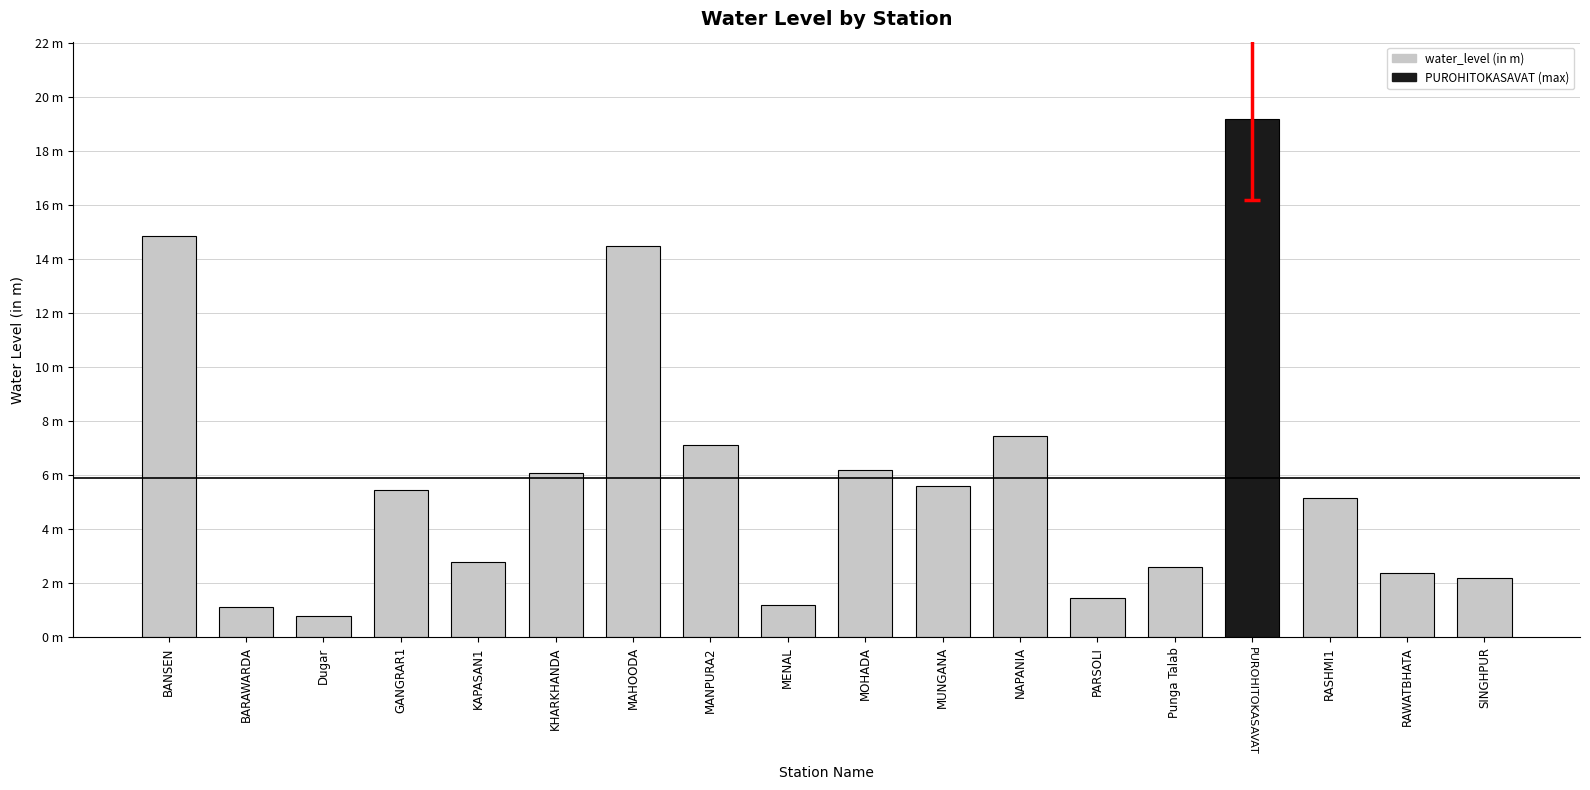

Where is the data nearest to the value 9?

NAPANIA